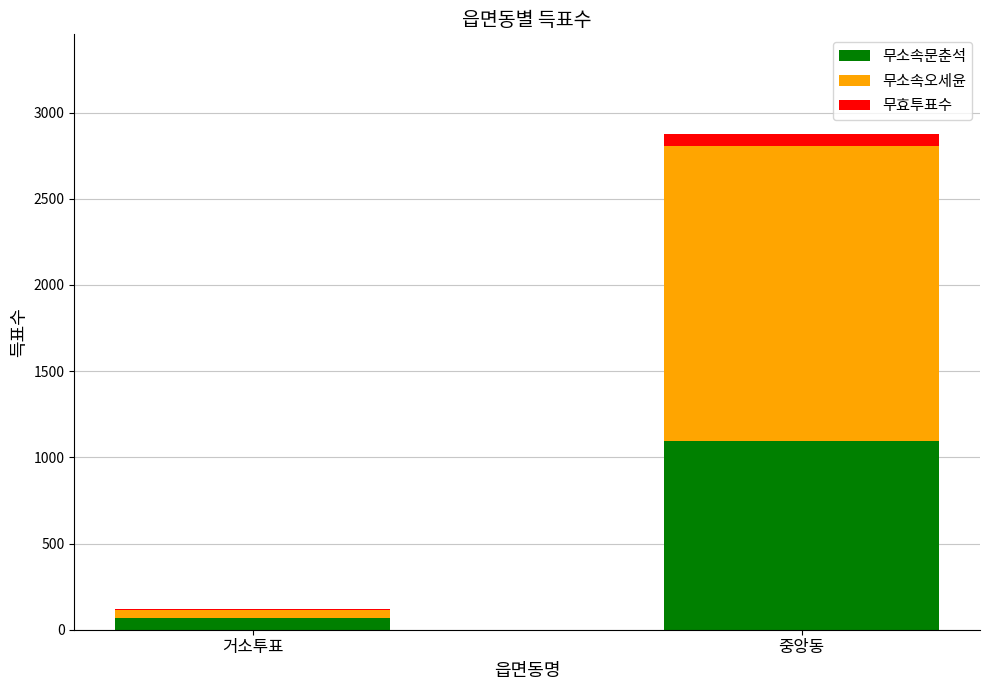

Which category has the highest value in the 무소속문춘석 series?

중앙동